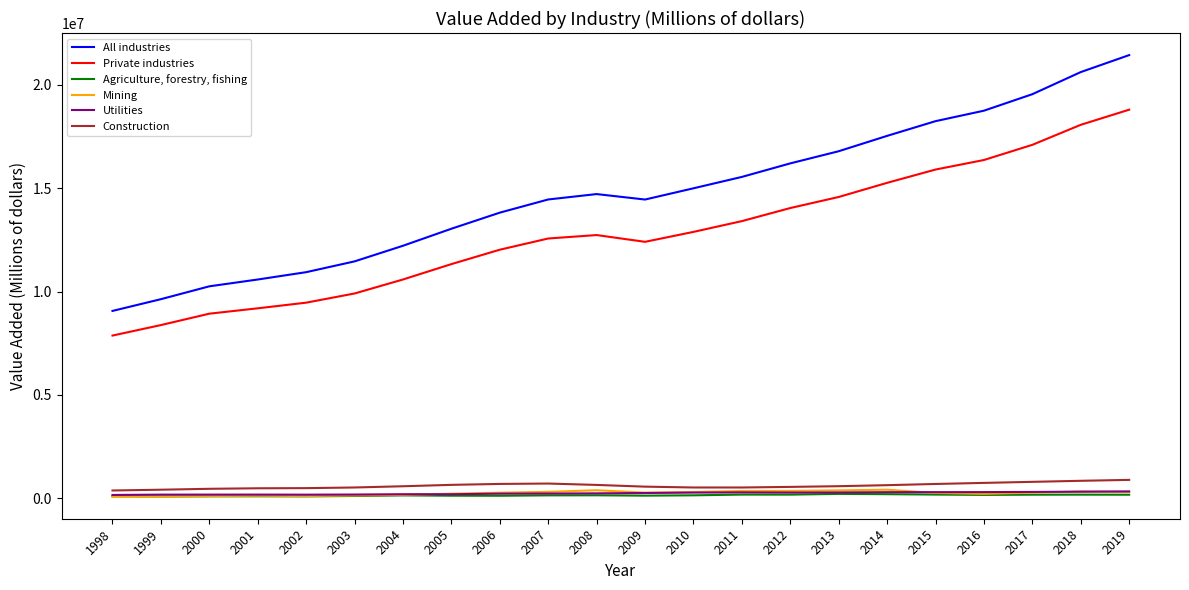

Which series has the largest total across all categories?

All industries